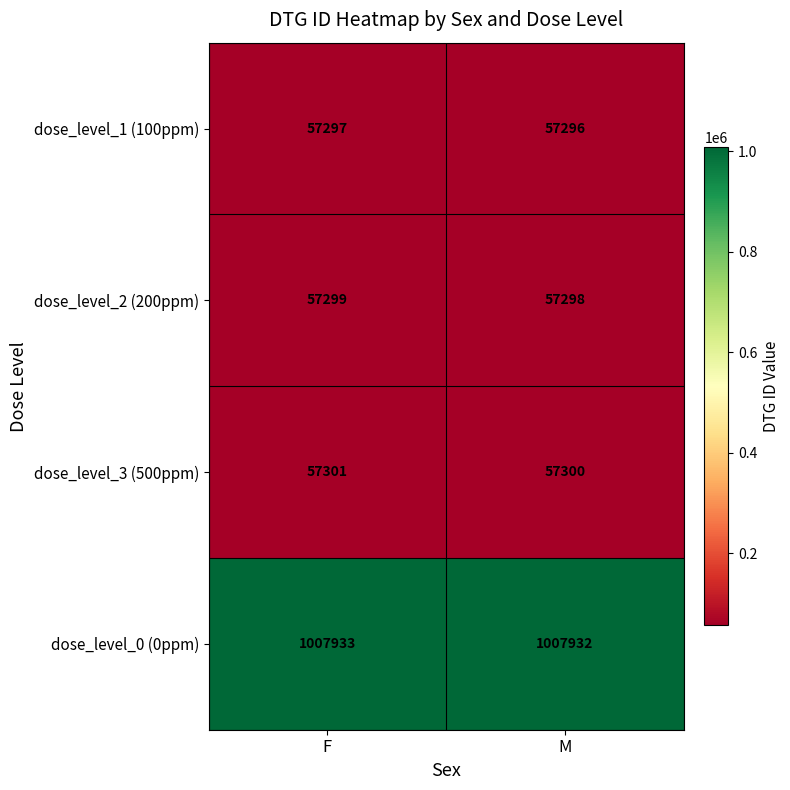

What is the spread (max minus min) of values at F?

950636